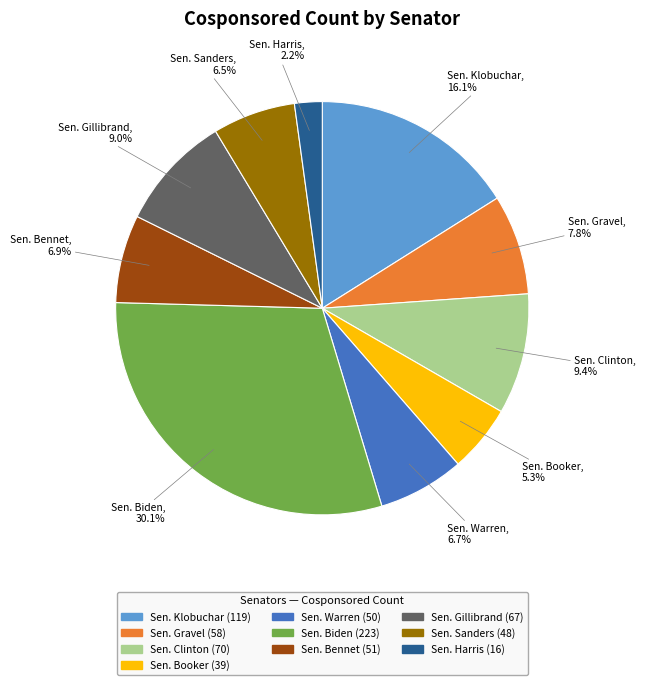

What is the ratio of the value at Sen. Harris to the value at Sen. Sanders?

0.3